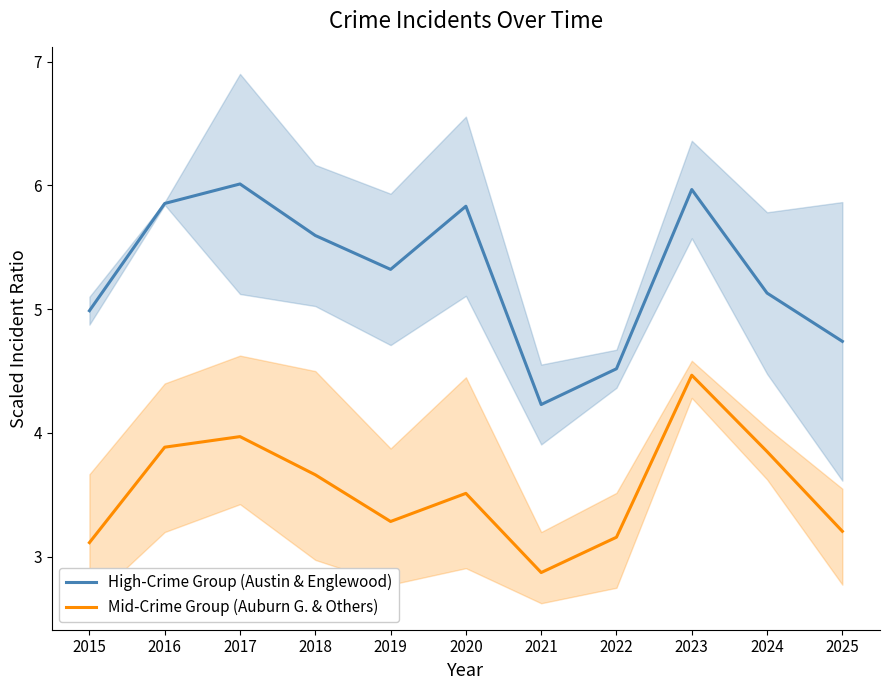

Which series has the largest range (max minus min)?

High-Crime Group (Austin & Englewood)